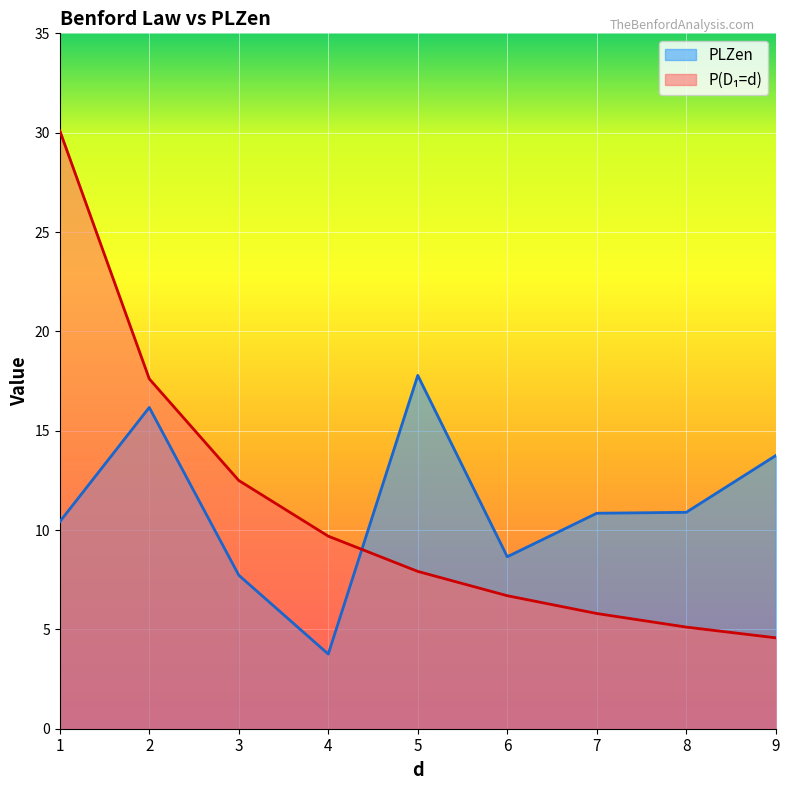

What is the value of the PLZen point at the 8th from the left?

10.9